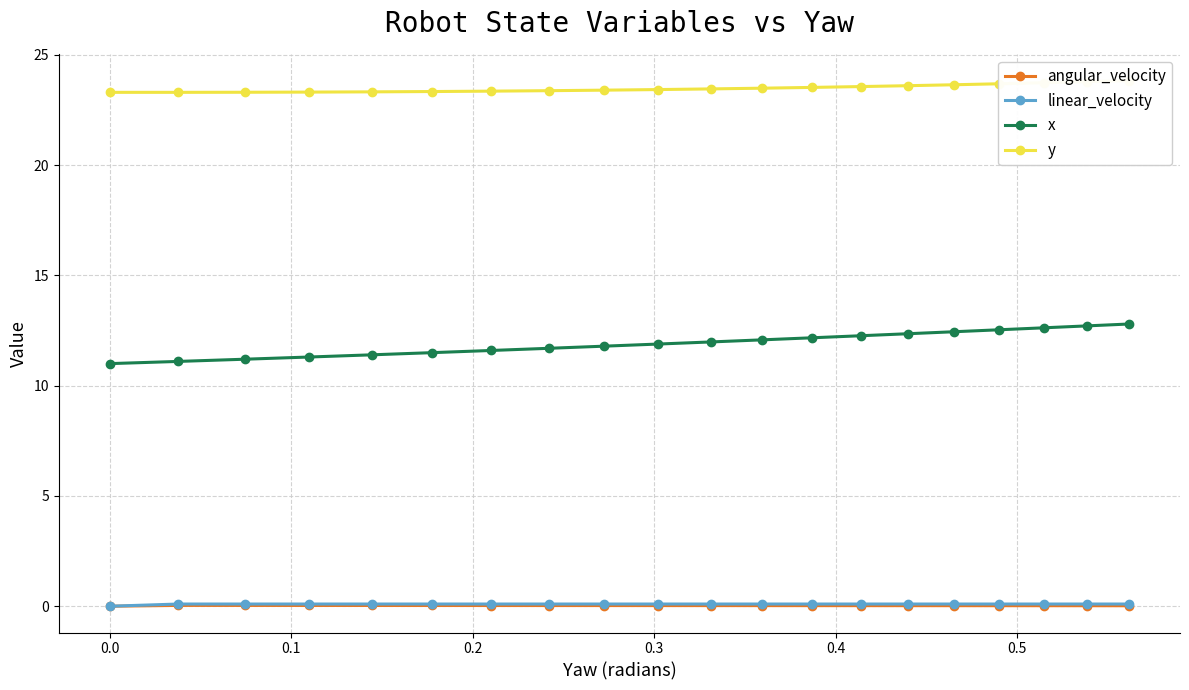

True or false: x and angular_velocity intersect in this chart.

False